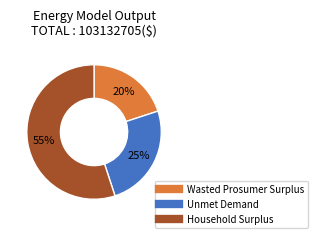

Is there a majority slice in this chart?

Yes